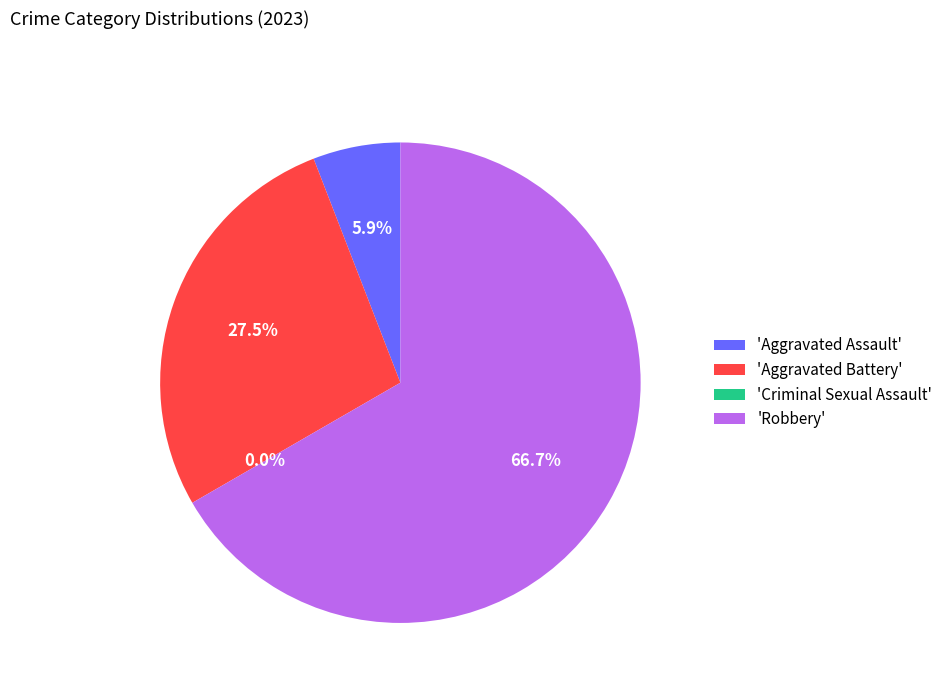

How many segments does this pie chart have?

4